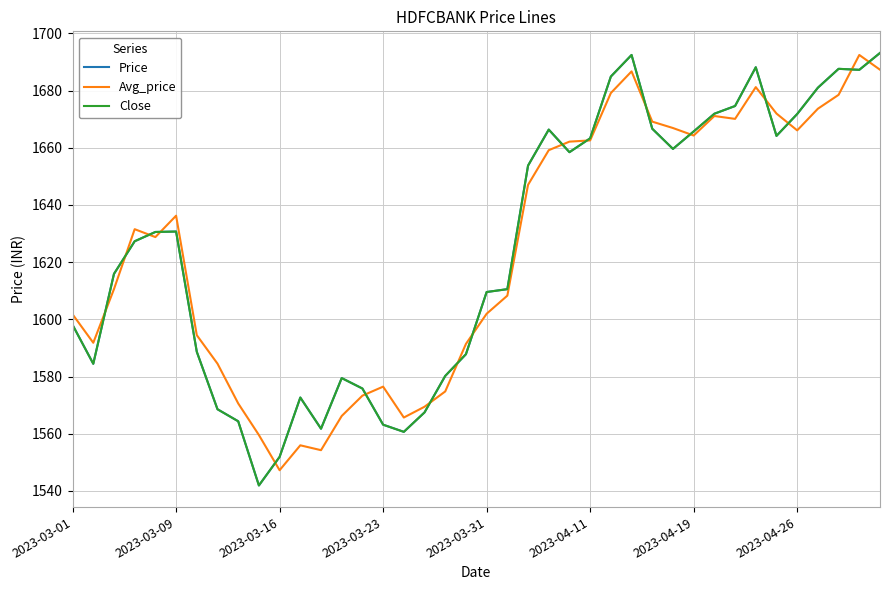

Does the chart have visible grid lines?

Yes